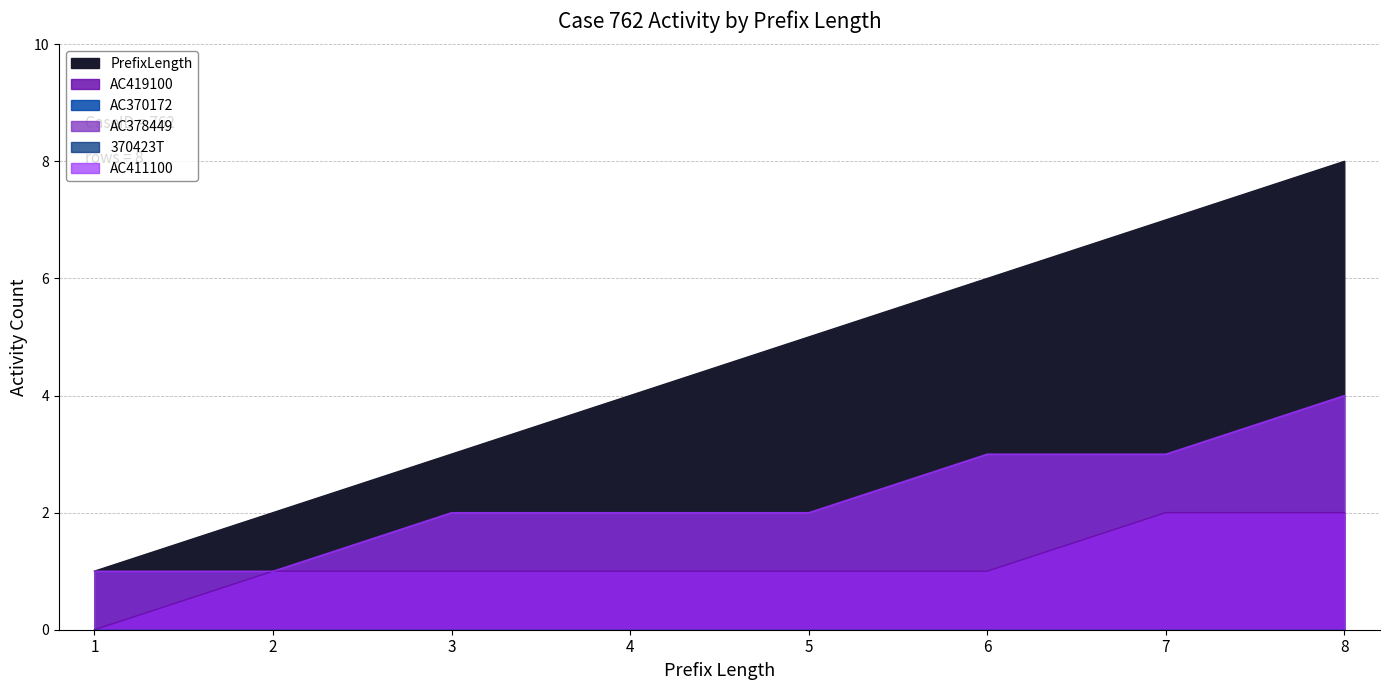

Rank the series at 4 from highest to lowest value.

PrefixLength, AC411100, AC419100